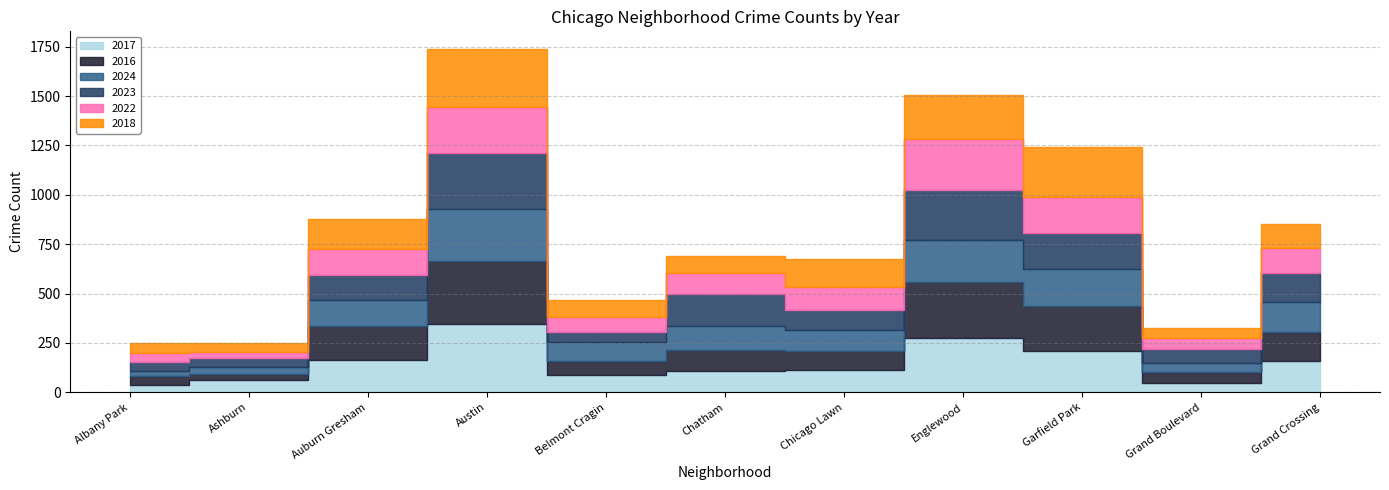

At which category does the chart reach its peak across all series?

Austin